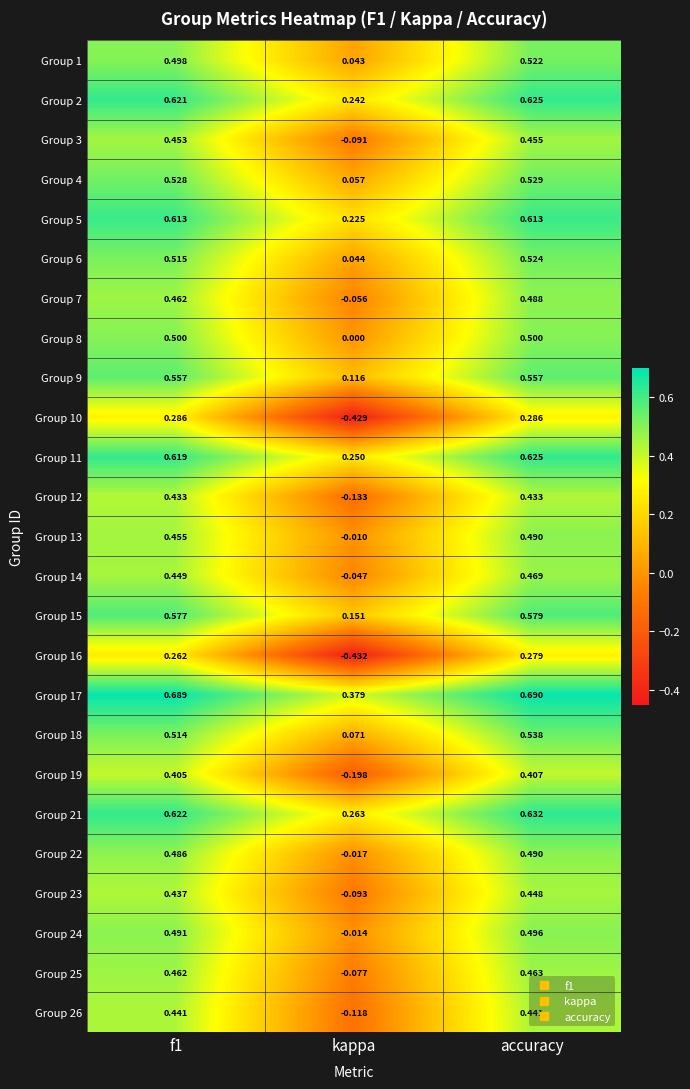

Is the value of Group 8 at accuracy greater than the value of Group 4 at f1?

No